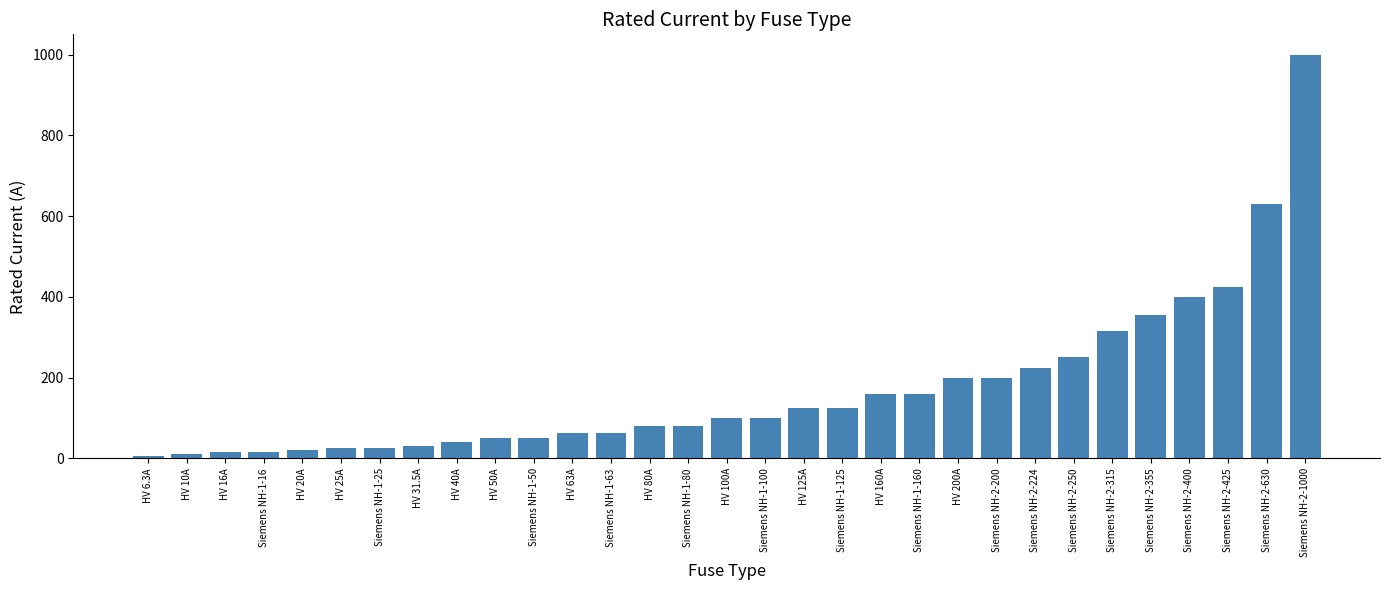

Approximately how many times larger is the value at Siemens NH-1-16 compared to HV 31.5A?

0.5